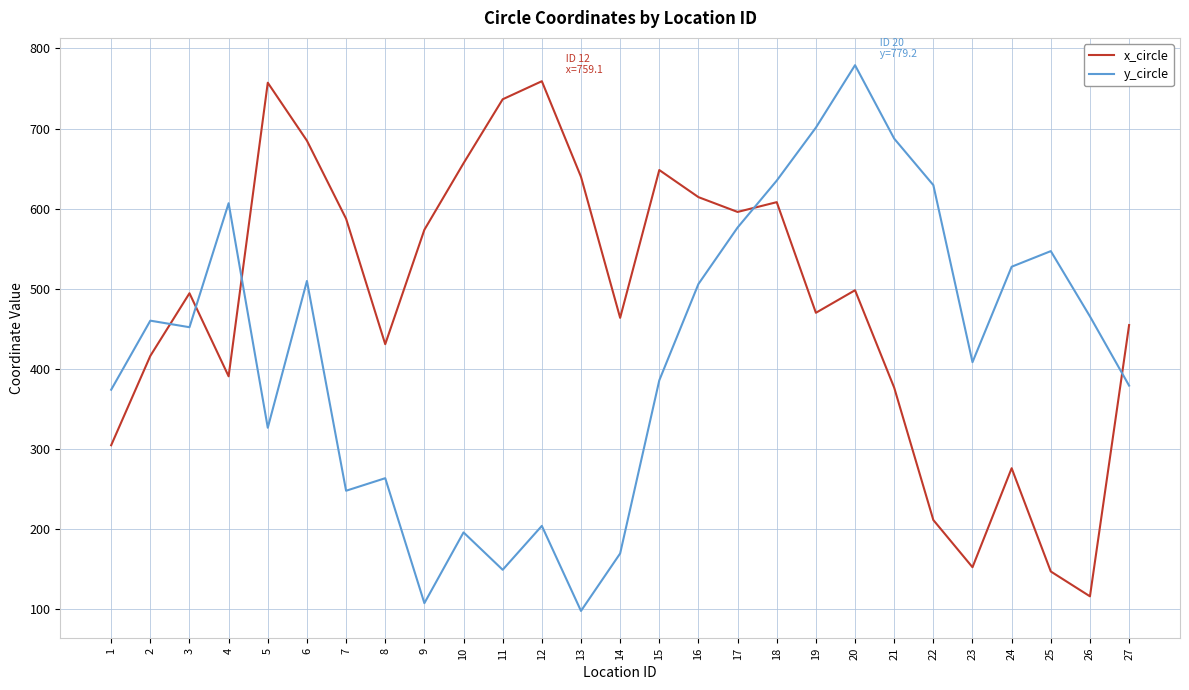

The value of y_circle at 22 is 629.4. True or false?

True